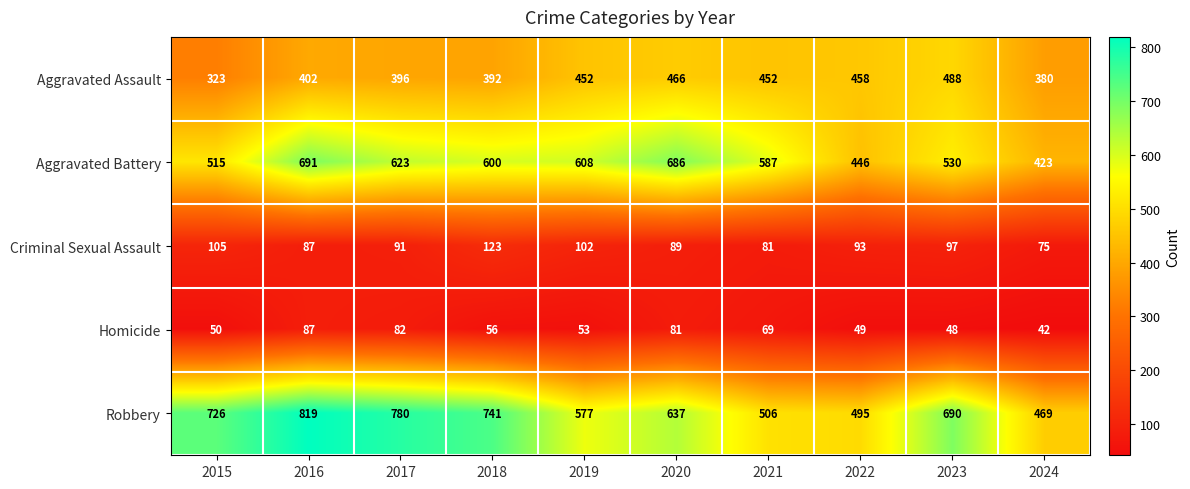

Which series has the largest total across all categories?

Robbery